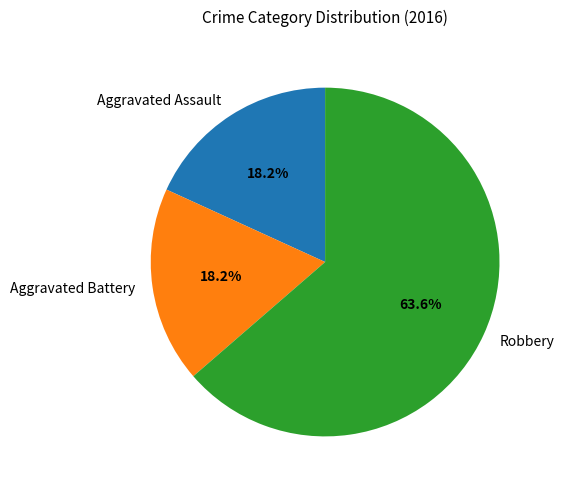

Does Aggravated Assault account for over 50% of the chart?

No